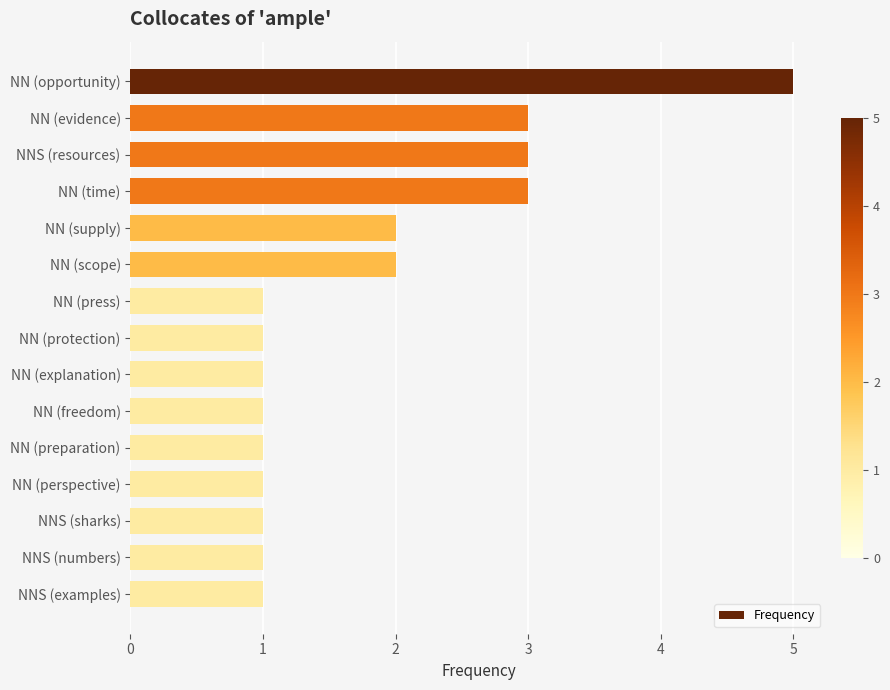

What is the difference between the maximum and minimum values?

4